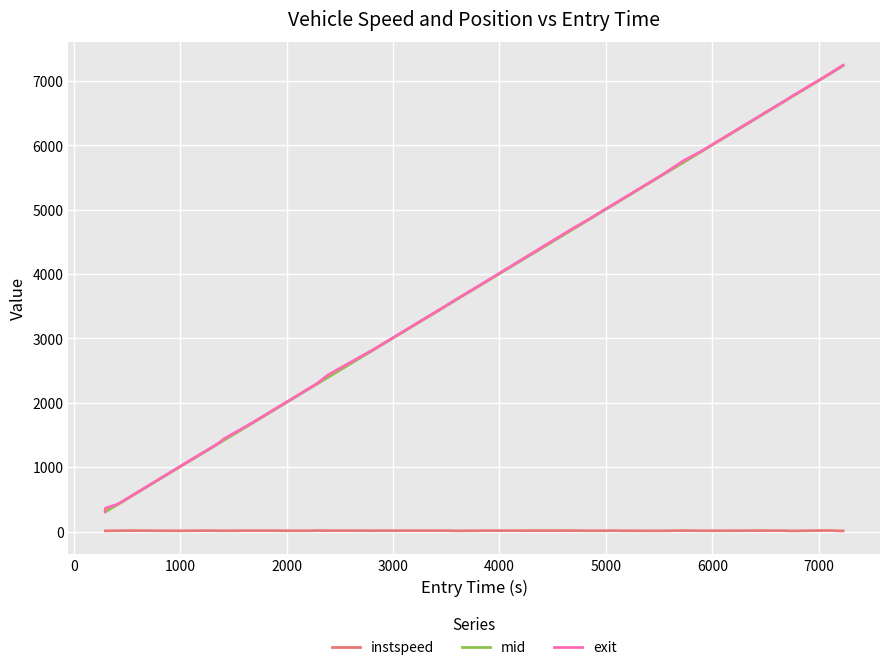

True or false: instspeed and exit intersect in this chart.

False